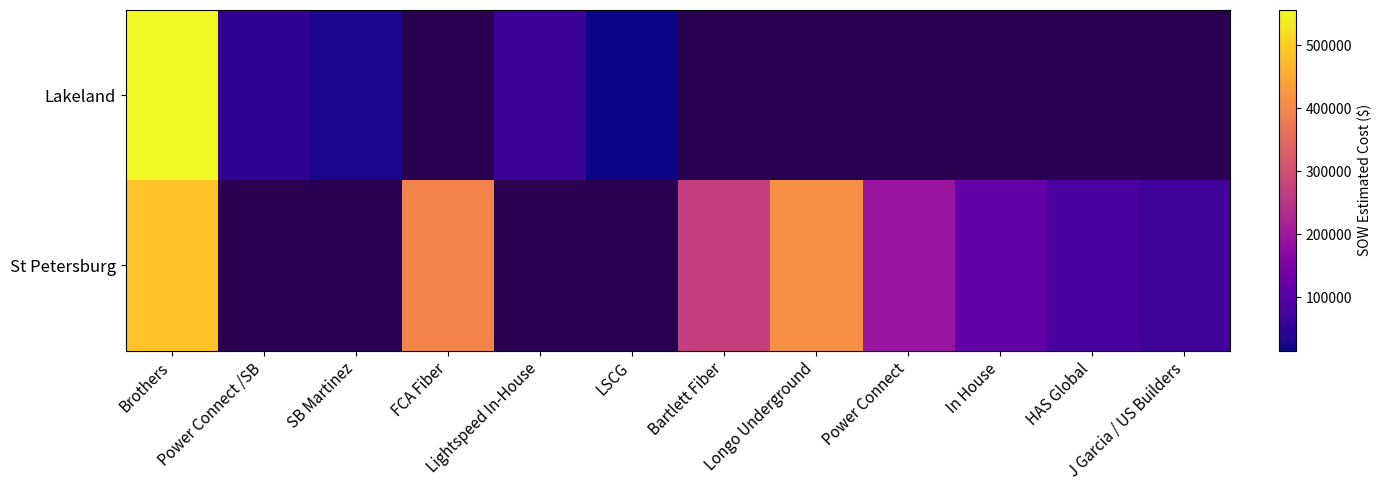

Read the Lakeland value at LSCG.

15690.1